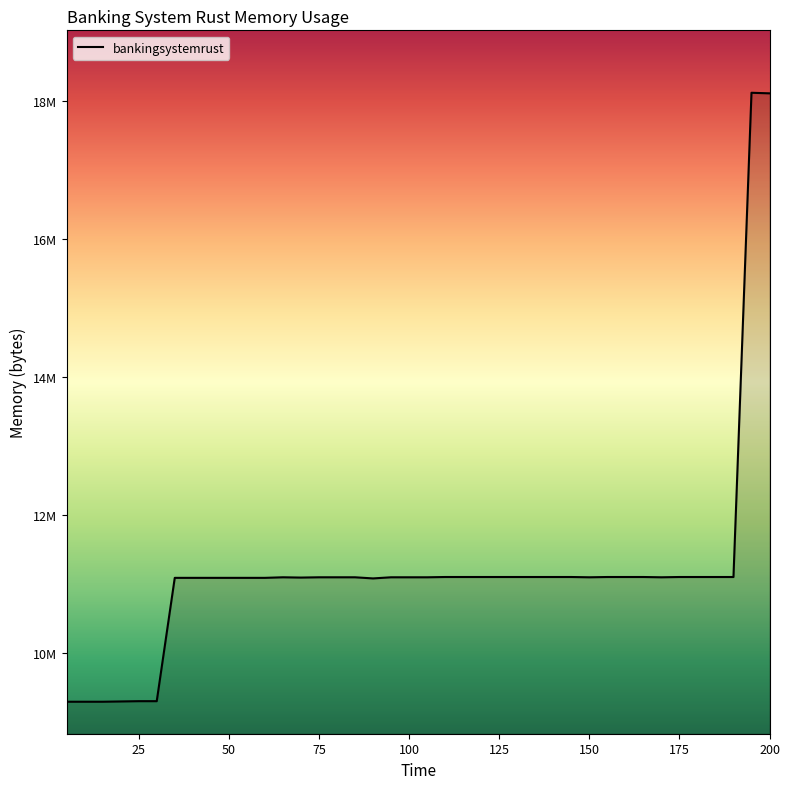

Does the chart have visible grid lines?

No